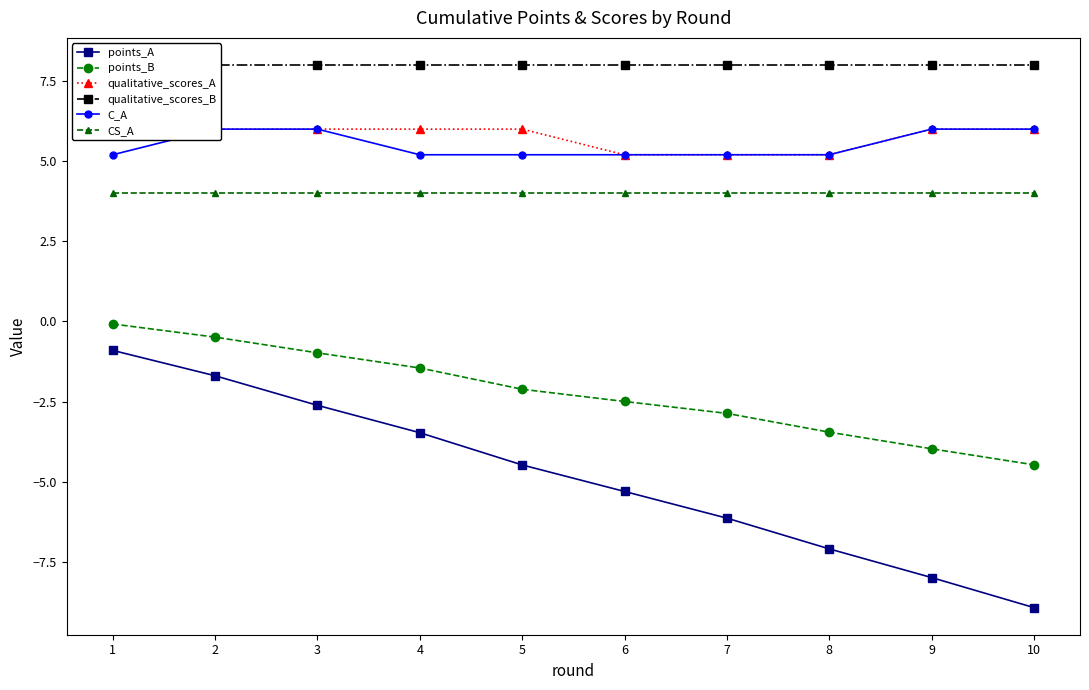

What is the value of the CS_A point at the 3rd from the left?

4.0